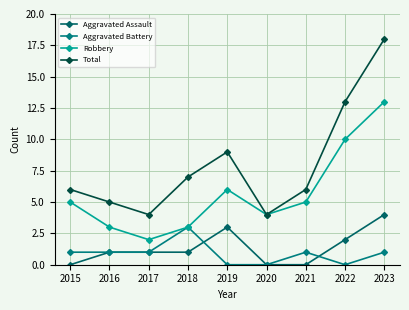

True or false: Robbery and Aggravated Assault intersect in this chart.

False